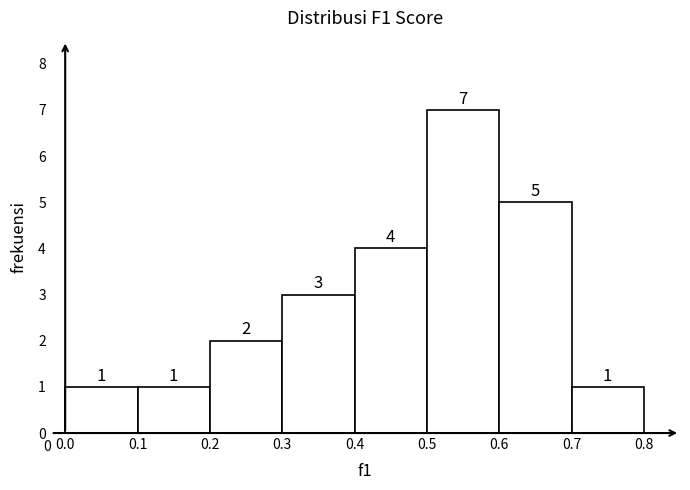

Over which range of the x-axis is the bar tallest?

0.5 to 0.6